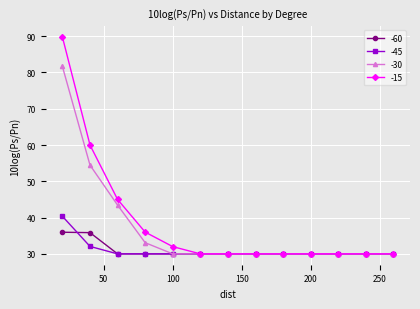

Rank the series by their maximum value, from lowest to highest.

-60, -45, -30, -15